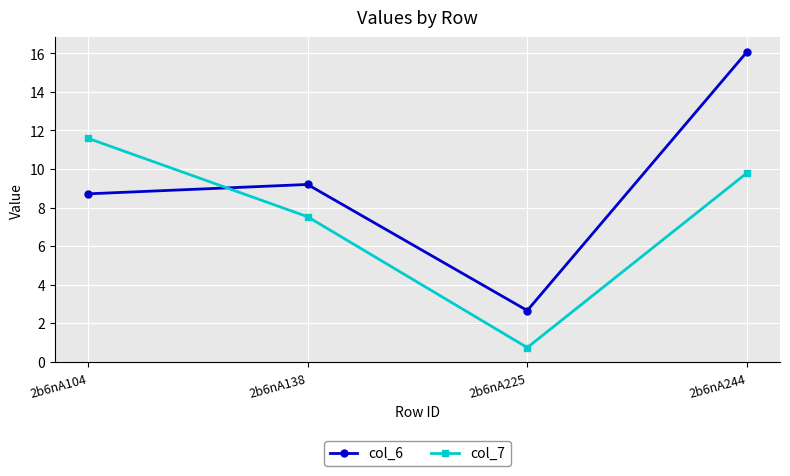

Which series has the widest spread of values?

col_6